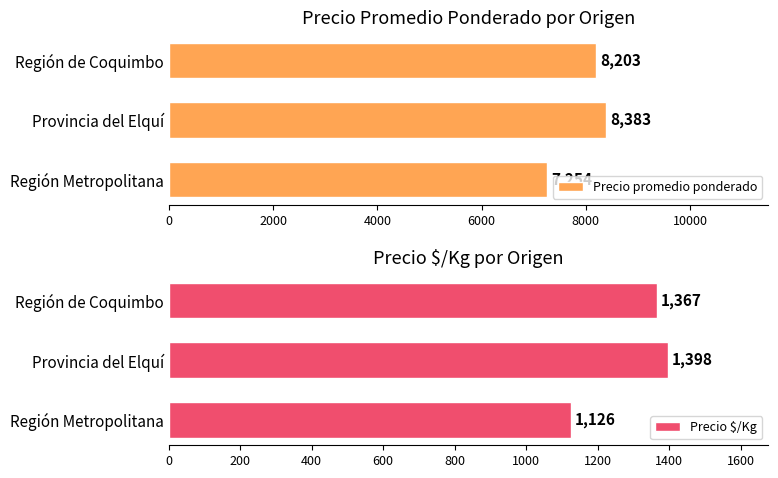

True or false: Precio promedio ponderado has a value of 8383 at Provincia del Elquí.

True